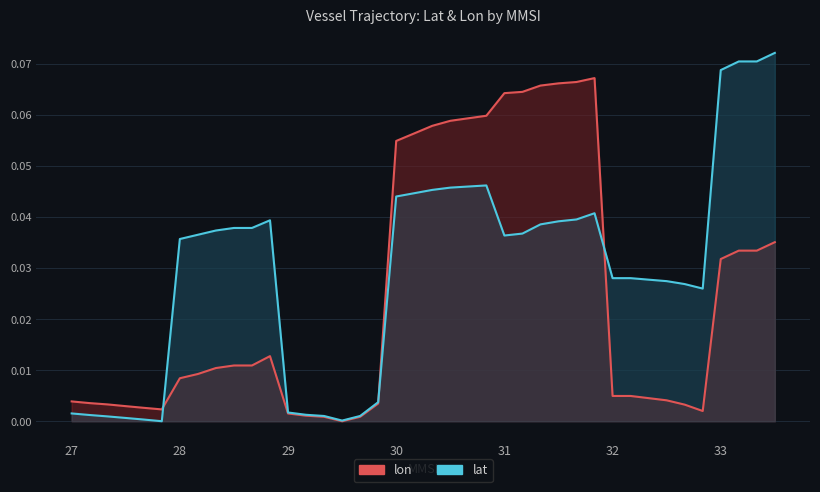

Which category has the lowest value in the lon series?

15